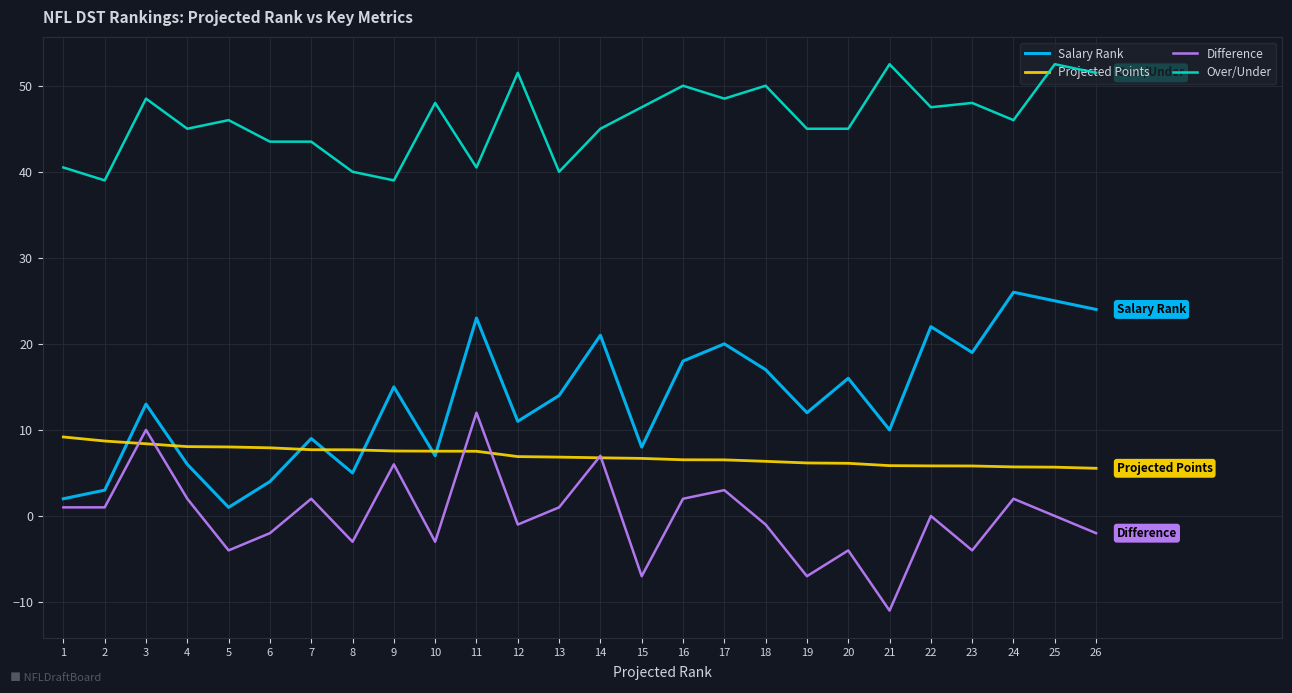

Which series has the largest total across all categories?

Over/Under